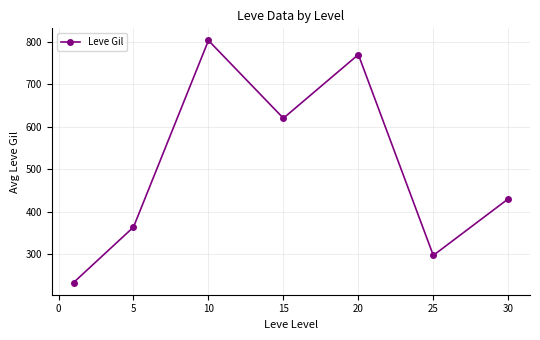

True or false: the data has more than 0 interior local peaks.

True